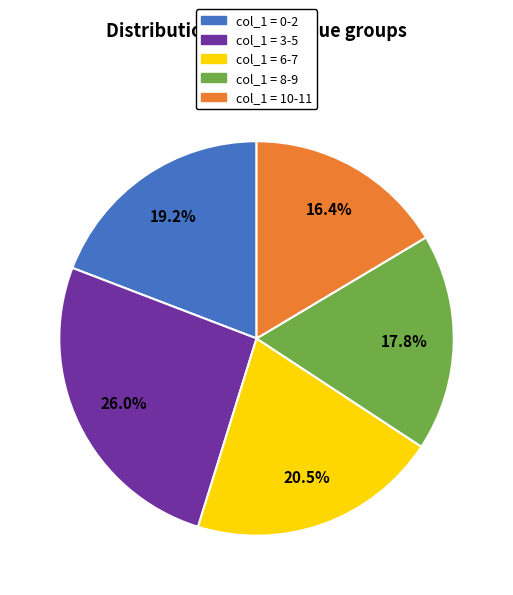

Is there any slice that represents more than half of the pie?

No